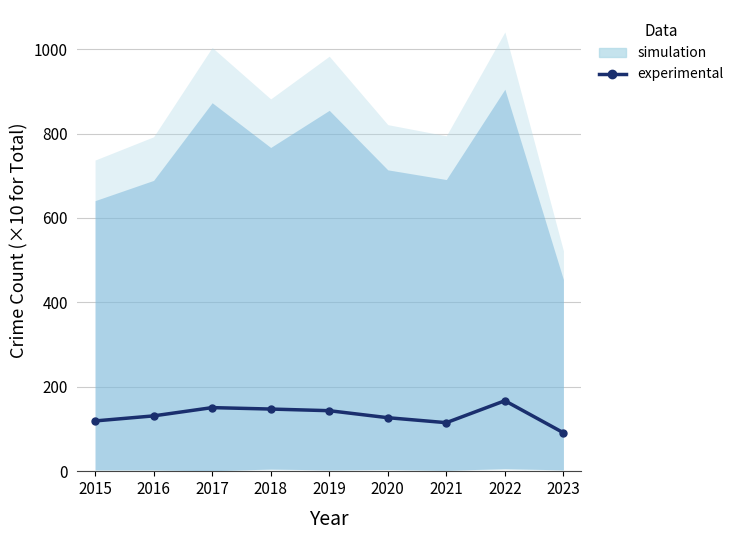

Reading left to right, transcribe all the data shown in this chart.

119.0	131.0	150.6	147.2	143.3	126.7	114.9	166.9	91.0